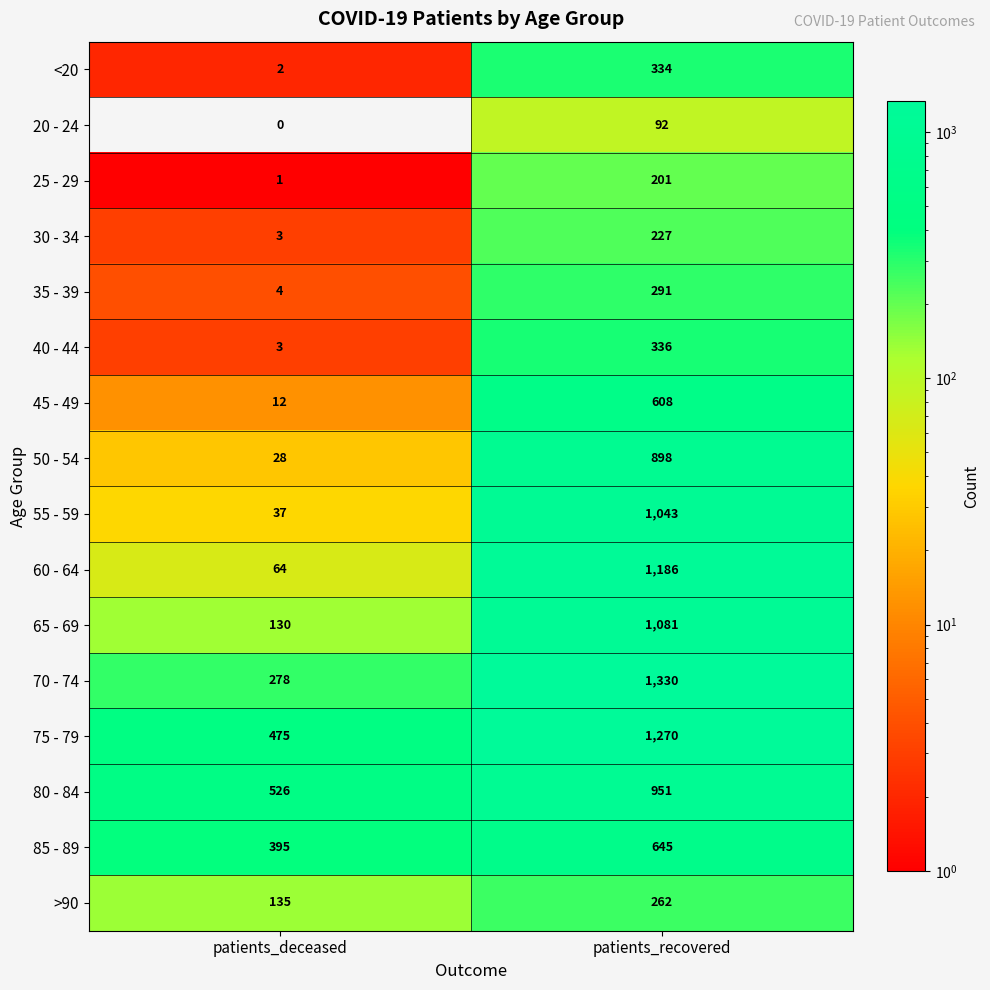

Rank the series by their maximum value, from lowest to highest.

20 - 24, 25 - 29, 30 - 34, >90, 35 - 39, <20, 40 - 44, 45 - 49, 85 - 89, 50 - 54, 80 - 84, 55 - 59, 65 - 69, 60 - 64, 75 - 79, 70 - 74